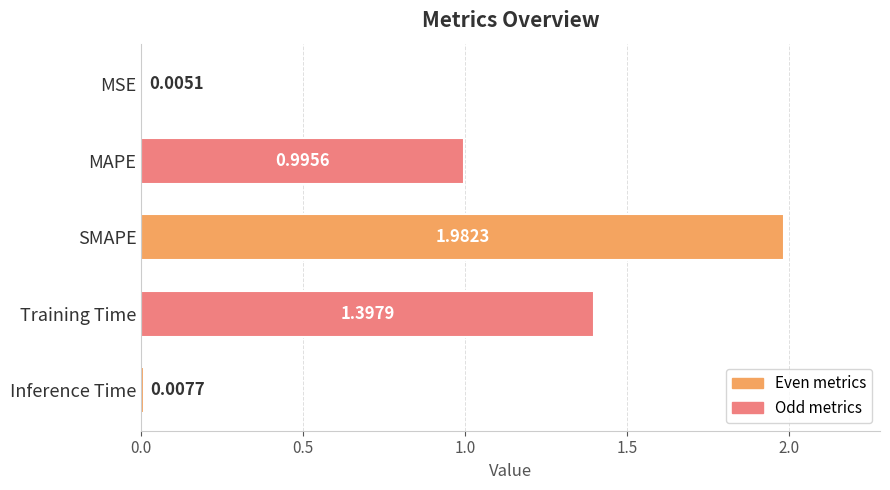

Which category has the highest value across all series?

SMAPE